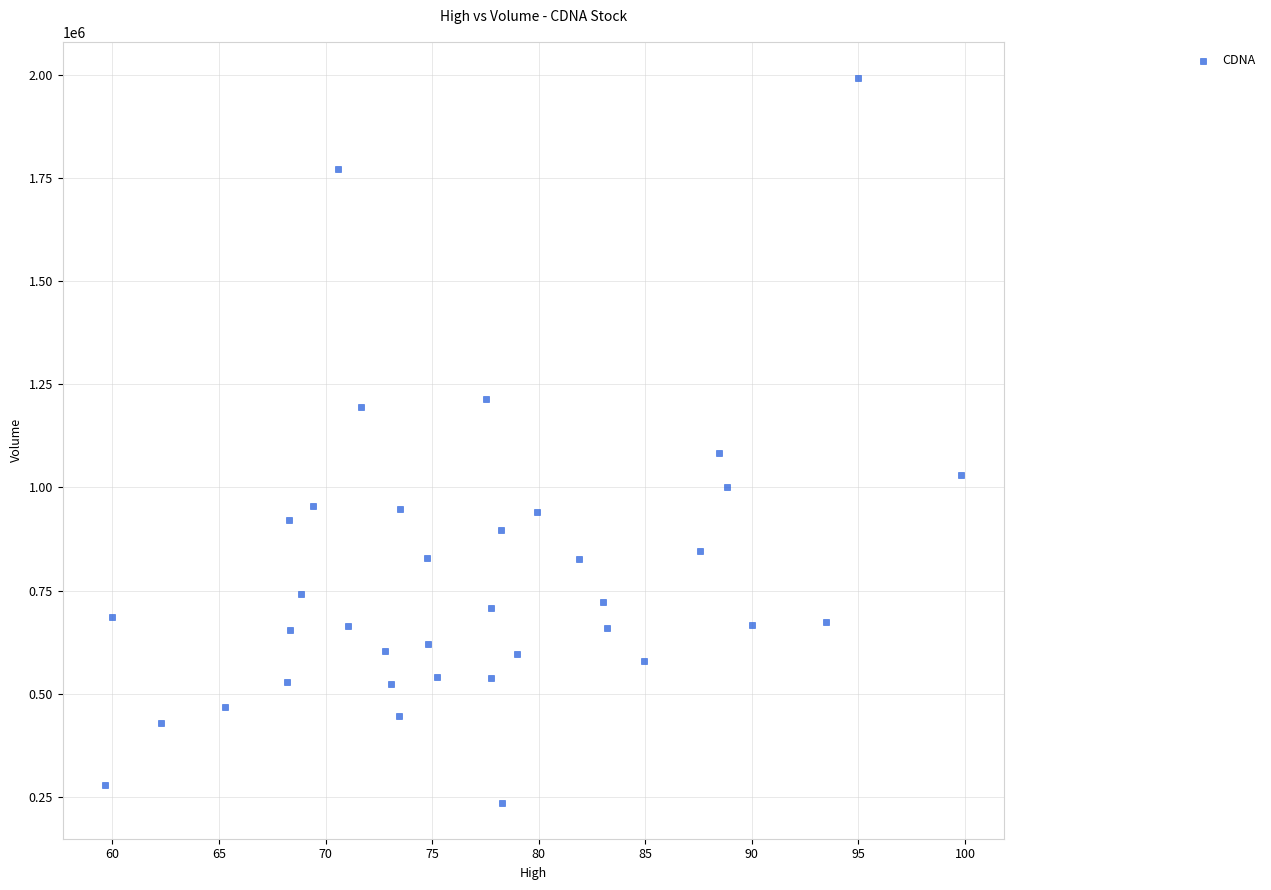

What Y value in the scatter plot is closest to 1114550?

1082900